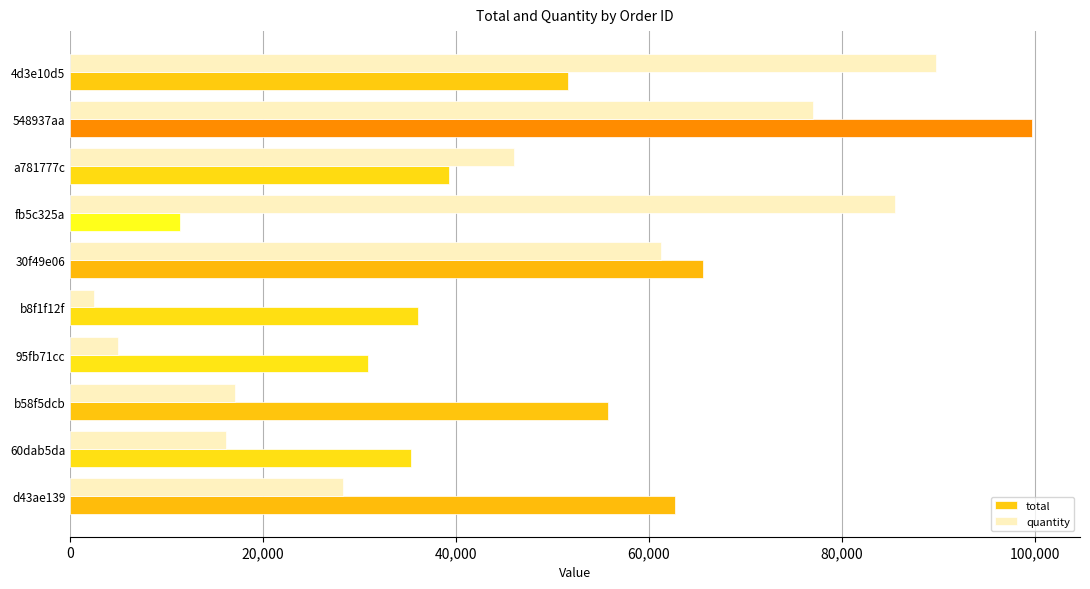

What is the difference between the highest and lowest values at b58f5dcb?

38675